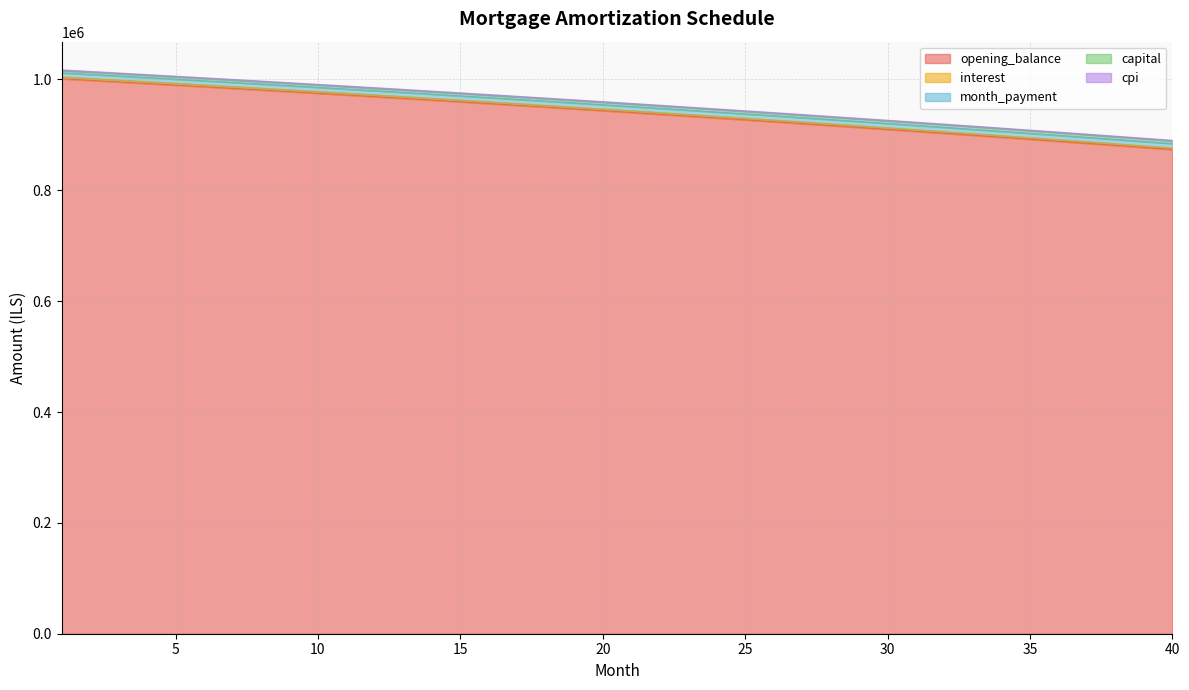

What is the maximum value for opening_balance?

1001250.0